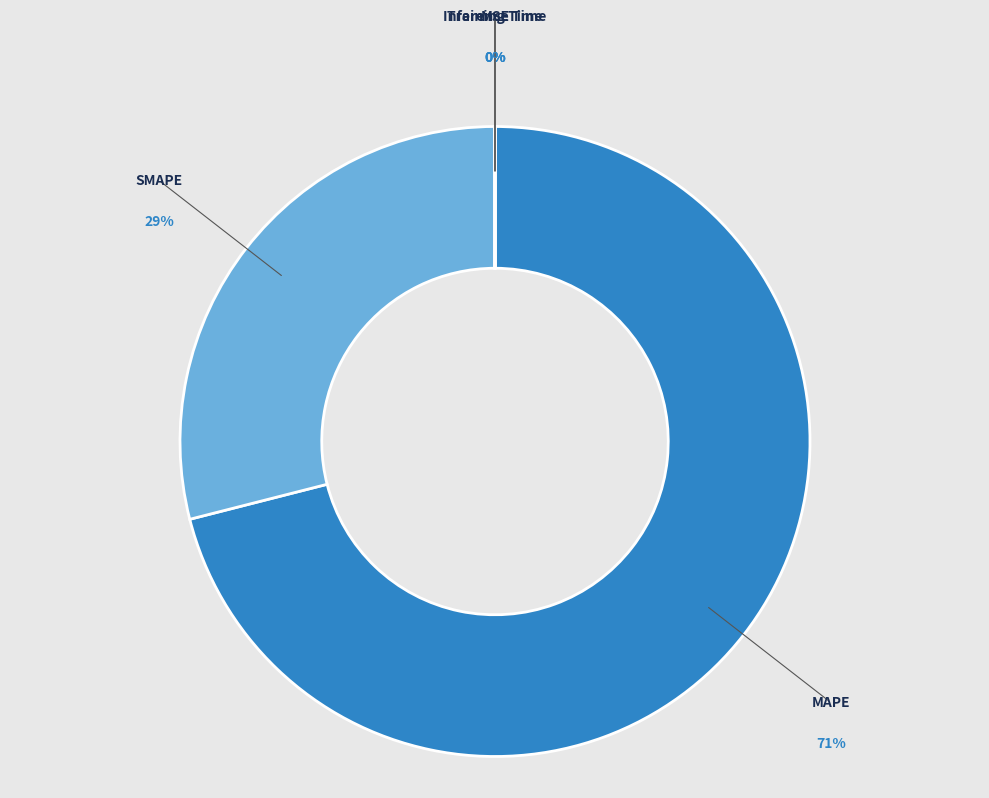

To the nearest percent, what is the difference between the largest and smallest slice percentages?

71%